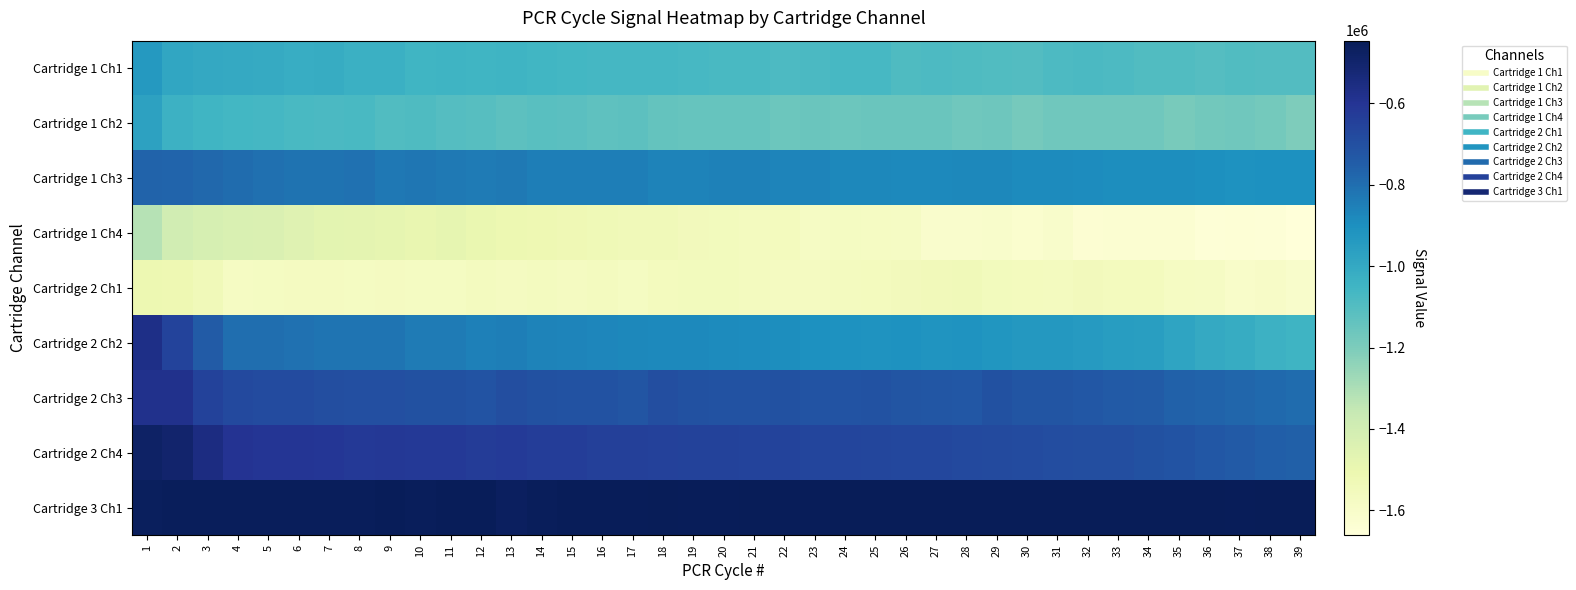

Reading left to right, extract all data points from this chart.

Cartridge 1 Ch1: 1=-938154	2=-988068	3=-999366	4=-1004885	5=-1008167	6=-1017388	7=-1011622	8=-1030984	9=-1033290	10=-1051059	11=-1047941	12=-1050587	13=-1045200	14=-1058058	15=-1059827	16=-1065015	17=-1064765	18=-1065348	19=-1070773	20=-1074480	21=-1073463	22=-1083373	23=-1080660	24=-1070302	25=-1071102	26=-1090520	27=-1084480	28=-1088296	29=-1092092	30=-1097993	31=-1086326	32=-1080116	33=-1084899	34=-1094788	35=-1091768	36=-1101284	37=-1096016	38=-1097252	39=-1098455
Cartridge 1 Ch2: 1=-970149	2=-1038299	3=-1049210	4=-1060471	5=-1064128	6=-1073085	7=-1078990	8=-1077045	9=-1092999	10=-1090207	11=-1103477	12=-1109611	13=-1121067	14=-1111648	15=-1118490	16=-1128574	17=-1122637	18=-1143248	19=-1143899	20=-1148092	21=-1148187	22=-1158914	23=-1156049	24=-1160414	25=-1157699	26=-1157674	27=-1156769	28=-1171020	29=-1164514	30=-1184448	31=-1169574	32=-1169091	33=-1170460	34=-1167437	35=-1187289	36=-1173916	37=-1170757	38=-1178437	39=-1201278
Cartridge 1 Ch3: 1=-764737	2=-772320	3=-780239	4=-794377	5=-804546	6=-811609	7=-811705	8=-809712	9=-825853	10=-824869	11=-832263	12=-836196	13=-834755	14=-846456	15=-847459	16=-849074	17=-847285	18=-861755	19=-859926	20=-854917	21=-858174	22=-866103	23=-866126	24=-875175	25=-875538	26=-878671	27=-881524	28=-877326	29=-876081	30=-886942	31=-886213	32=-890163	33=-896543	34=-893255	35=-894765	36=-901126	37=-907885	38=-905152	39=-906247
Cartridge 1 Ch4: 1=-1319598	2=-1398309	3=-1417109	4=-1432873	5=-1434453	6=-1456491	7=-1467416	8=-1473468	9=-1483299	10=-1490267	11=-1482975	12=-1496336	13=-1510804	14=-1517121	15=-1524470	16=-1532021	17=-1540246	18=-1539349	19=-1547428	20=-1554779	21=-1561626	22=-1559393	23=-1581179	24=-1575402	25=-1576283	26=-1584049	27=-1609292	28=-1611764	29=-1607802	30=-1621084	31=-1607701	32=-1635152	33=-1630911	34=-1629883	35=-1630703	36=-1649531	37=-1643650	38=-1647444	39=-1661034
Cartridge 2 Ch1: 1=-1510030	2=-1517467	3=-1540328	4=-1576367	5=-1574100	6=-1569760	7=-1568387	8=-1572760	9=-1569432	10=-1573529	11=-1575242	12=-1564349	13=-1569599	14=-1563247	15=-1566825	16=-1561931	17=-1572753	18=-1560979	19=-1552121	20=-1552757	21=-1561977	22=-1566118	23=-1569285	24=-1562967	25=-1558428	26=-1548058	27=-1545573	28=-1539619	29=-1553603	30=-1558721	31=-1562509	32=-1551749	33=-1560298	34=-1558552	35=-1578270	36=-1583967	37=-1599840	38=-1591635	39=-1605165
Cartridge 2 Ch2: 1=-565576	2=-658401	3=-742592	4=-800427	5=-800423	6=-809082	7=-819015	8=-819846	9=-820848	10=-836356	11=-839145	12=-852433	13=-846169	14=-860385	15=-864345	16=-870100	17=-875134	18=-877993	19=-881788	20=-886092	21=-890060	22=-893498	23=-902194	24=-906765	25=-911670	26=-910903	27=-918623	28=-914325	29=-923116	30=-930905	31=-934638	32=-941706	33=-950684	34=-956430	35=-980880	36=-1003666	37=-1013762	38=-1038279	39=-1044162
Cartridge 2 Ch3: 1=-579370	2=-582179	3=-650207	4=-675511	5=-684767	6=-686046	7=-694545	8=-698774	9=-701715	10=-703873	11=-705867	12=-714604	13=-695021	14=-702328	15=-709083	16=-710918	17=-718261	18=-693282	19=-703393	20=-710399	21=-711028	22=-703626	23=-715910	24=-715974	25=-706977	26=-720080	27=-722091	28=-726353	29=-703603	30=-717533	31=-719388	32=-726802	33=-738956	34=-743525	35=-759257	36=-766616	37=-777848	38=-784736	39=-795883
Cartridge 2 Ch4: 1=-481700	2=-502370	3=-551907	4=-593251	5=-605633	6=-605910	7=-609734	8=-617487	9=-612268	10=-619994	11=-619812	12=-630318	13=-625496	14=-634372	15=-635713	16=-643143	17=-644025	18=-647727	19=-652492	20=-650476	21=-654873	22=-656502	23=-661529	24=-661291	25=-668434	26=-669448	27=-669617	28=-675311	29=-681796	30=-683726	31=-689888	32=-694968	33=-696763	34=-705072	35=-714898	36=-728888	37=-739046	38=-749952	39=-758431
Cartridge 3 Ch1: 1=-461850	2=-459379	3=-457913	4=-457298	5=-459203	6=-457755	7=-459303	8=-456785	9=-454966	10=-458764	11=-455247	12=-455349	13=-465410	14=-455658	15=-454703	16=-455209	17=-452642	18=-449703	19=-451524	20=-451809	21=-447157	22=-451451	23=-452378	24=-450083	25=-448249	26=-448938	27=-448621	28=-447854	29=-445911	30=-447091	31=-448002	32=-446088	33=-445929	34=-448549	35=-446470	36=-446454	37=-452083	38=-447145	39=-448966